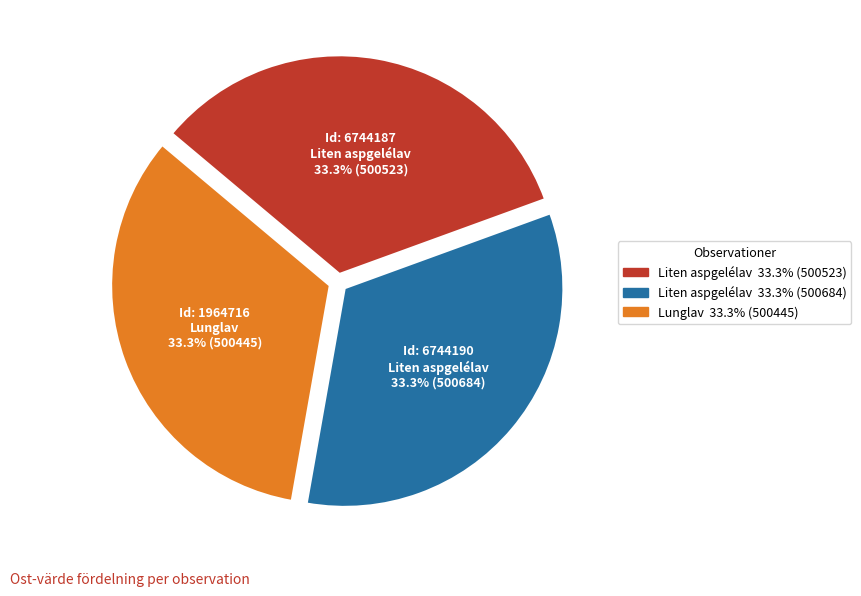

Does any single category account for the majority?

No